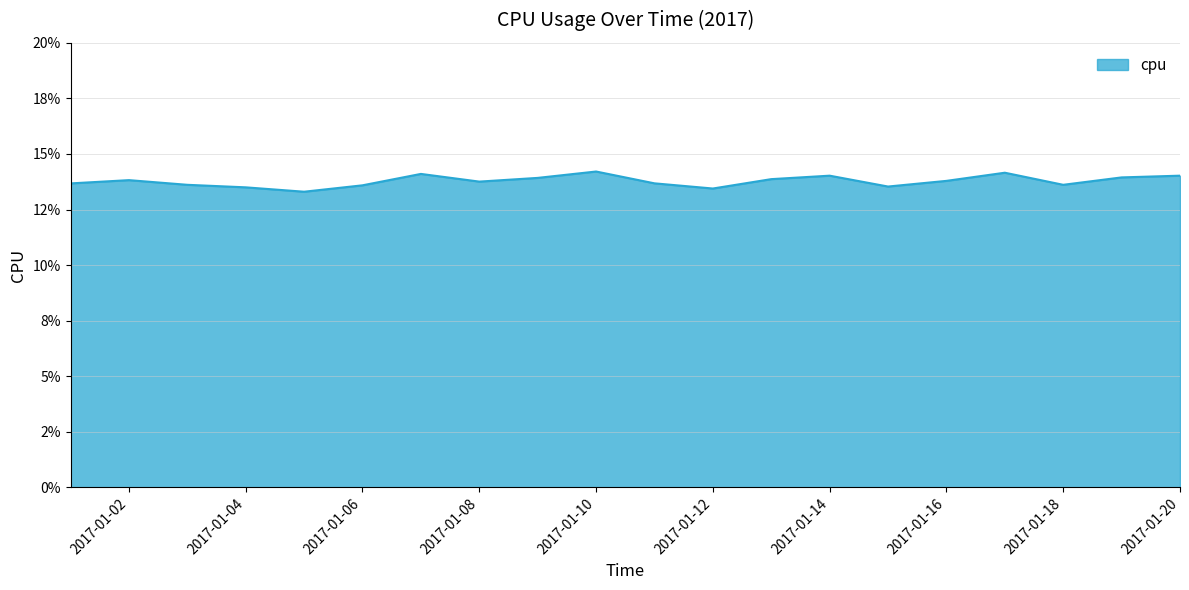

Does the chart display data point markers on the line(s)?

No